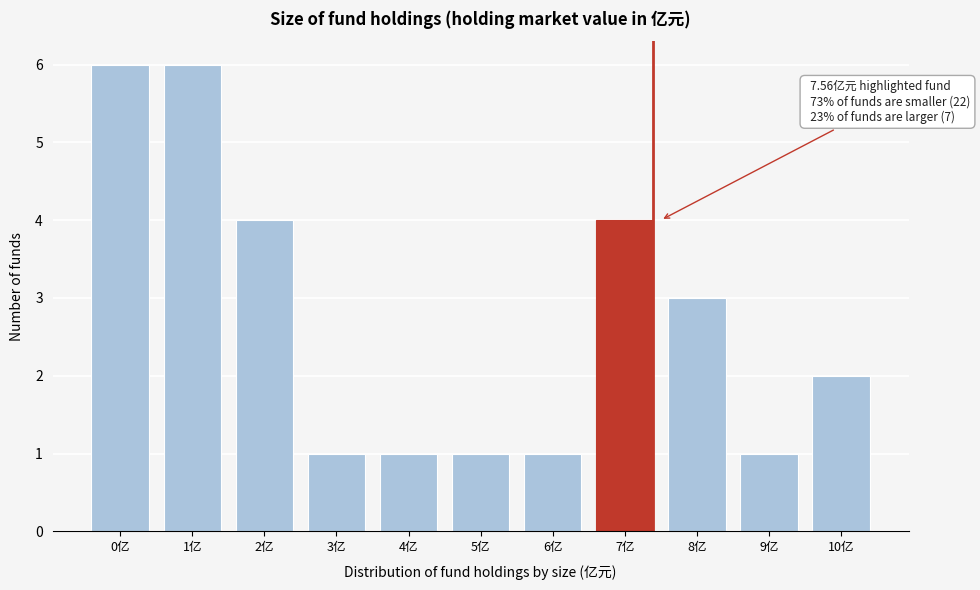

Reading right to left, what are all the values shown in this chart?

2	1	3	4	1	1	1	1	4	6	6